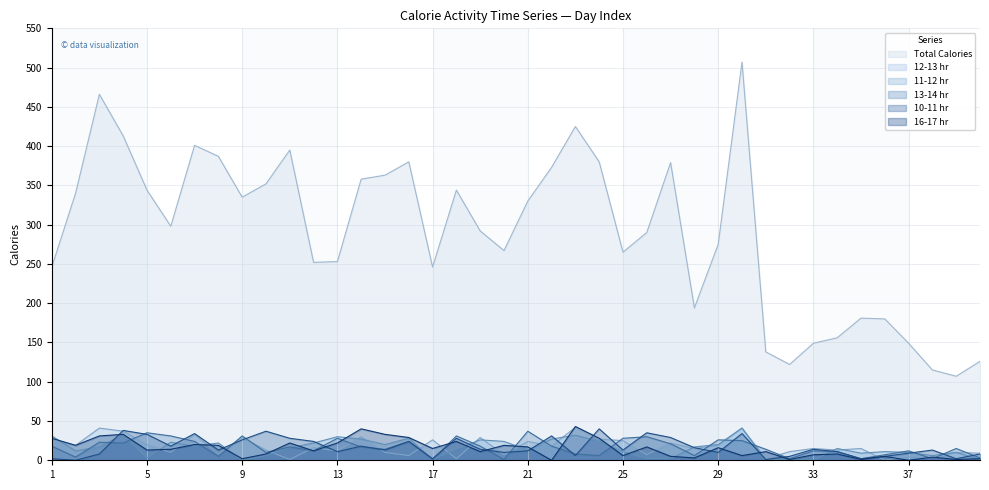

After their last crossing, which series has the higher values: 10-11 hr or 16-17 hr?

10-11 hr